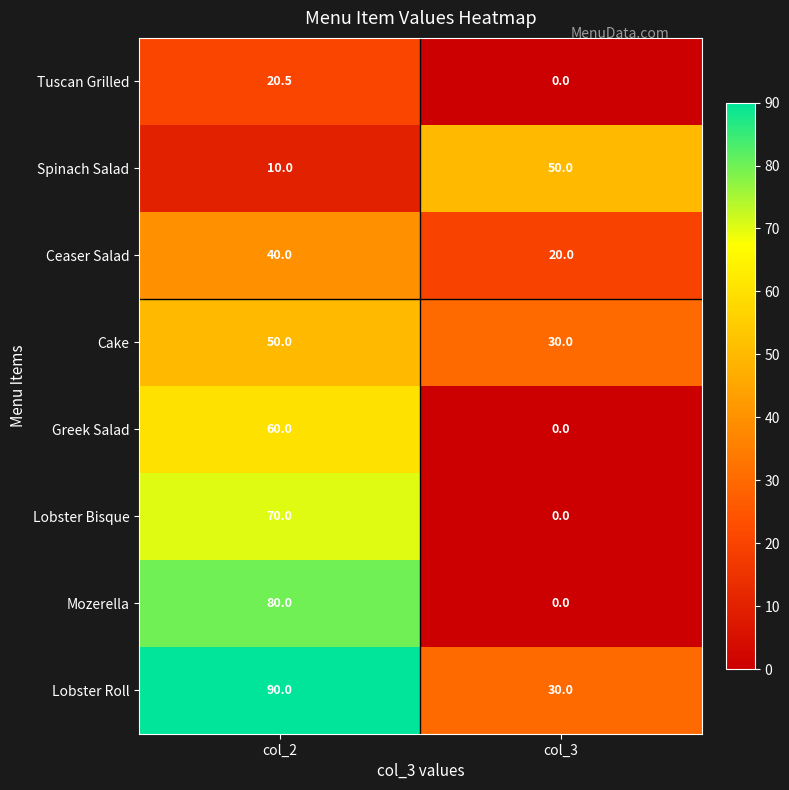

What is the difference between the maximum and minimum values in the Lobster Bisque series?

70.0